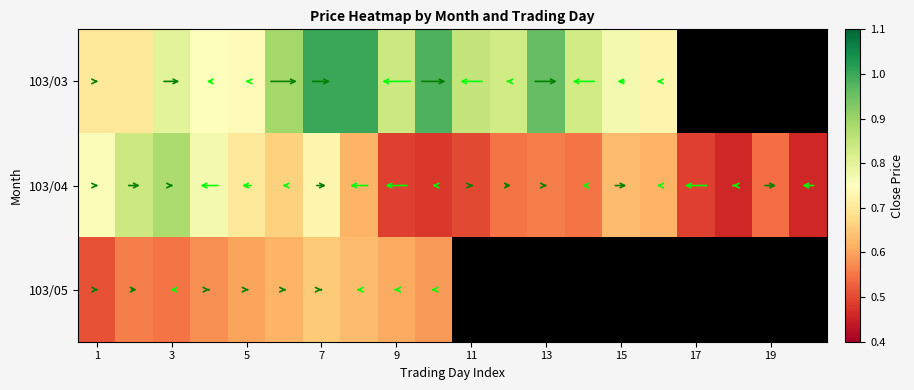

Which series has the widest spread of values?

103/04